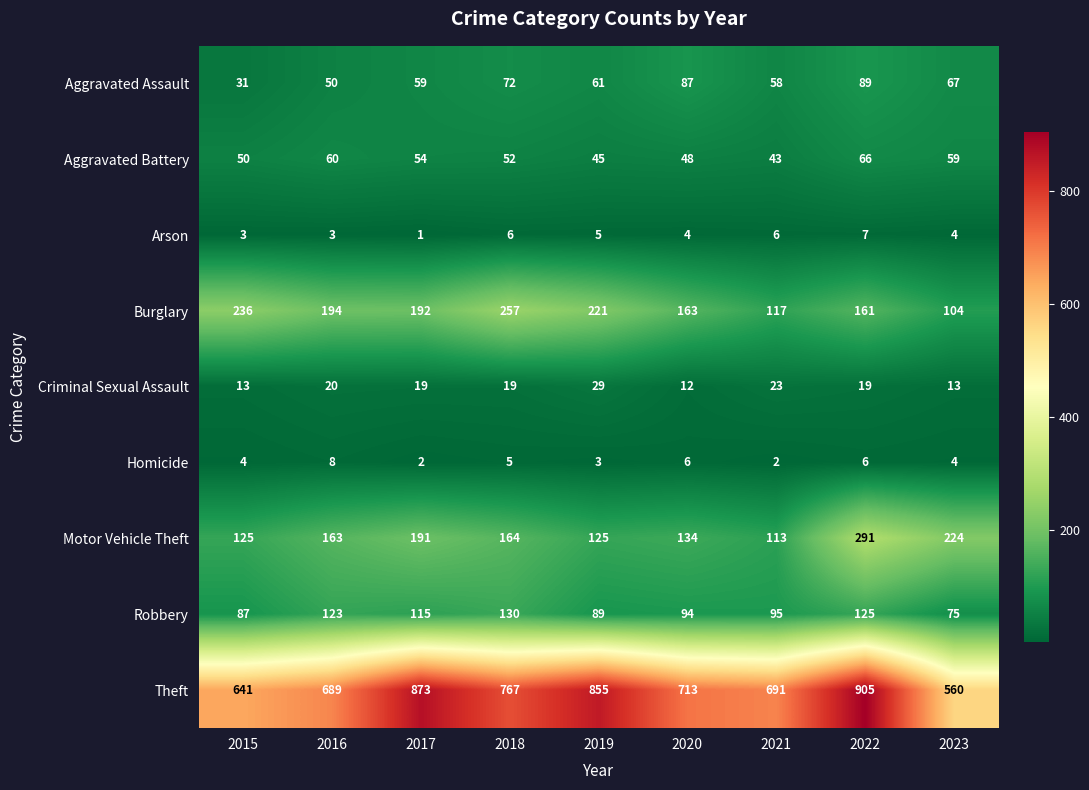

Rank the series by their maximum value, from highest to lowest.

Theft, Motor Vehicle Theft, Burglary, Robbery, Aggravated Assault, Aggravated Battery, Criminal Sexual Assault, Homicide, Arson